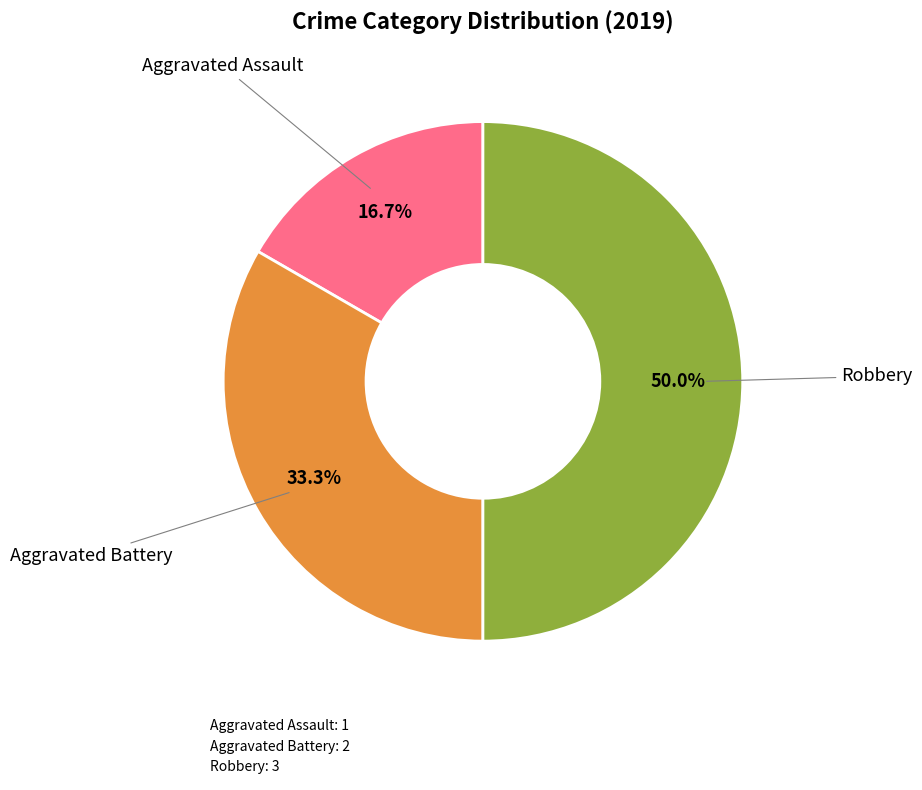

Count the number of slices in the pie.

3